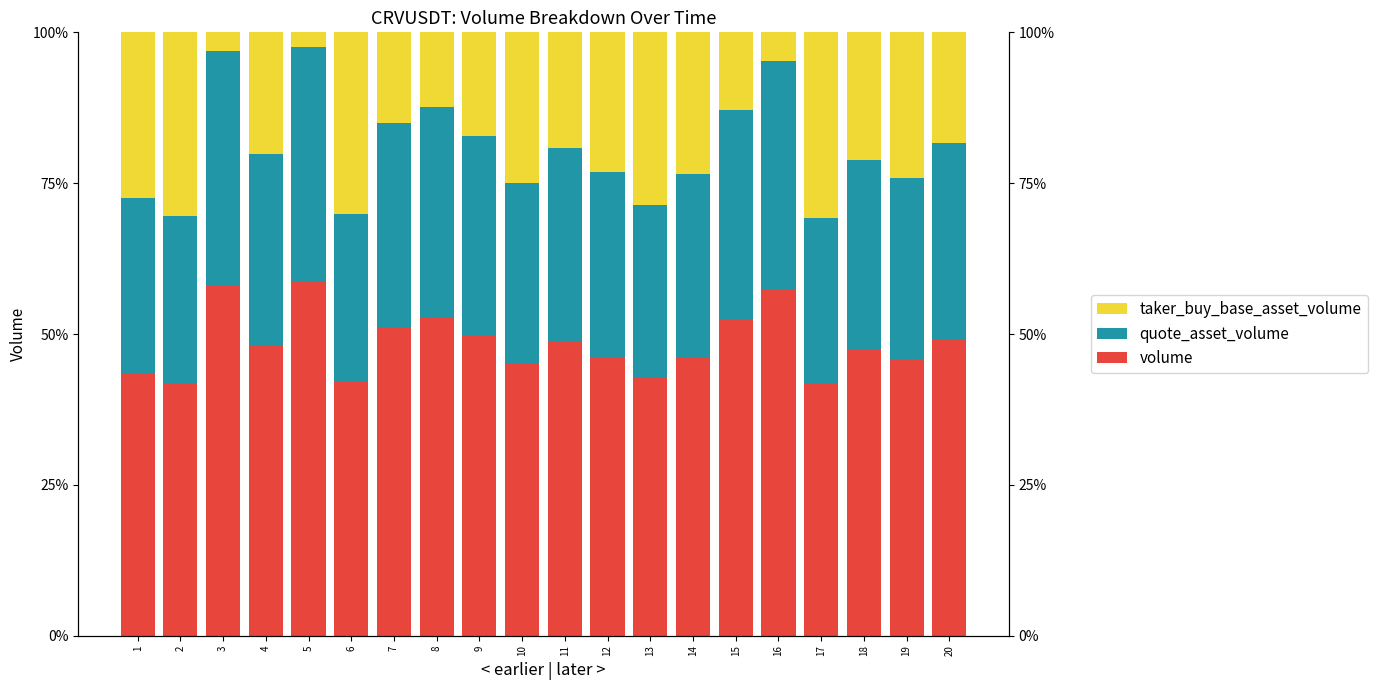

How many groups of bars are there?

20